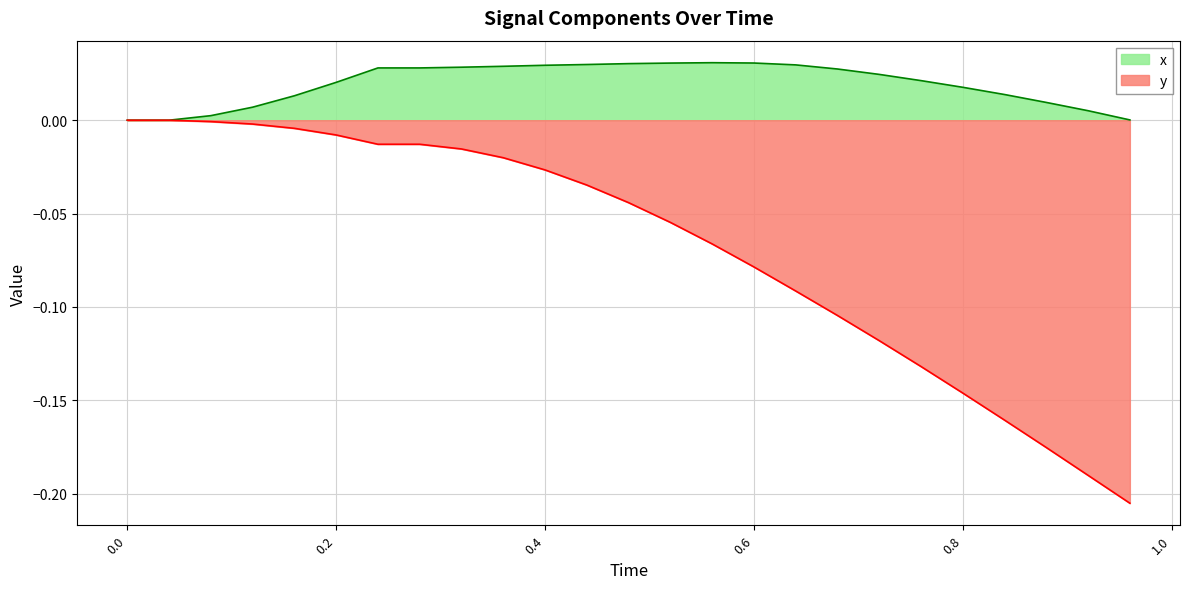

True or false: x and y cross at least once.

False